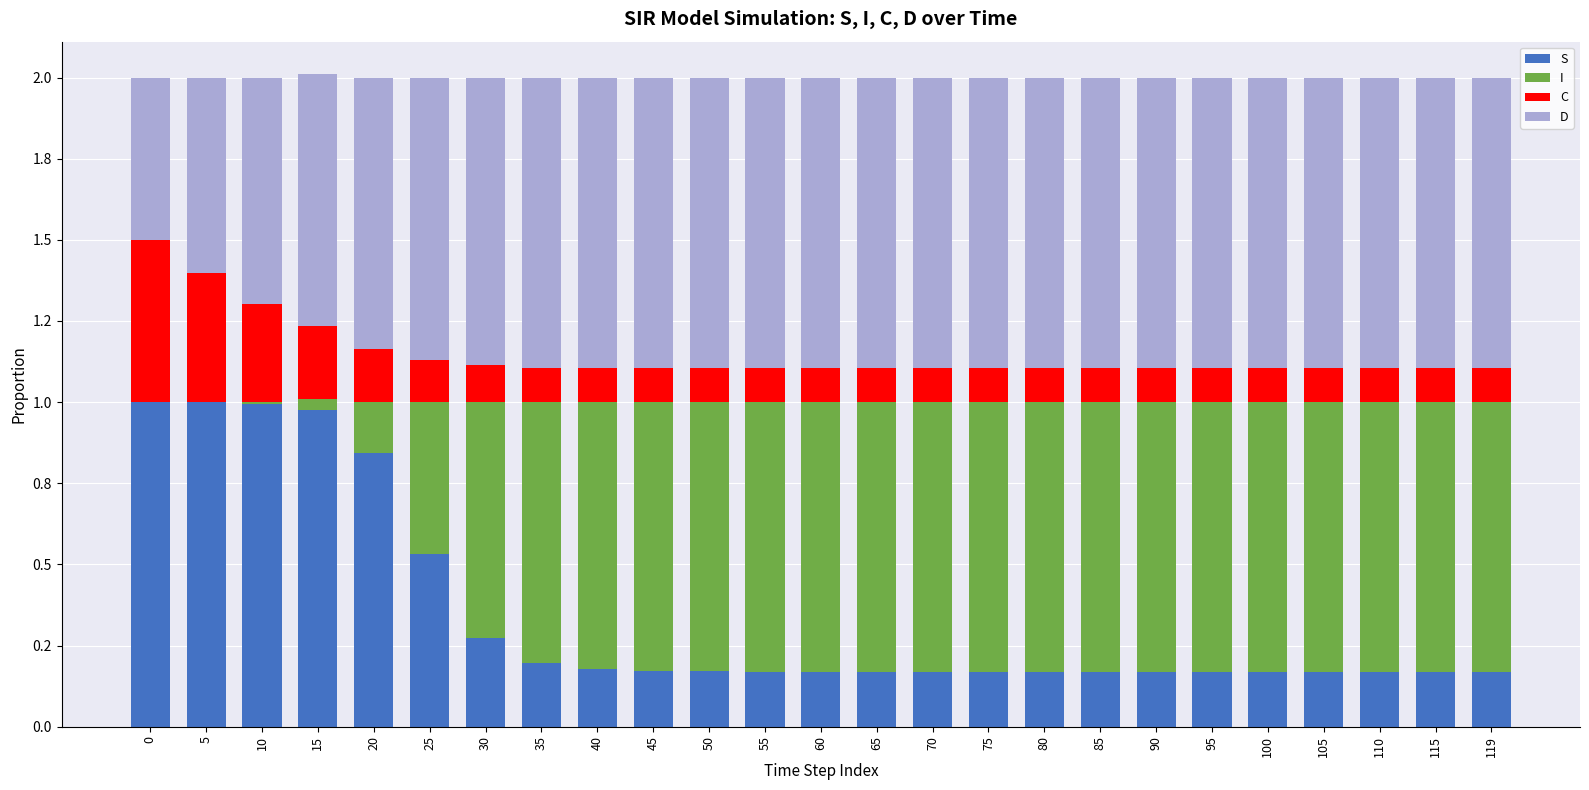

What are all the series names shown in the legend?

S, I, C, D